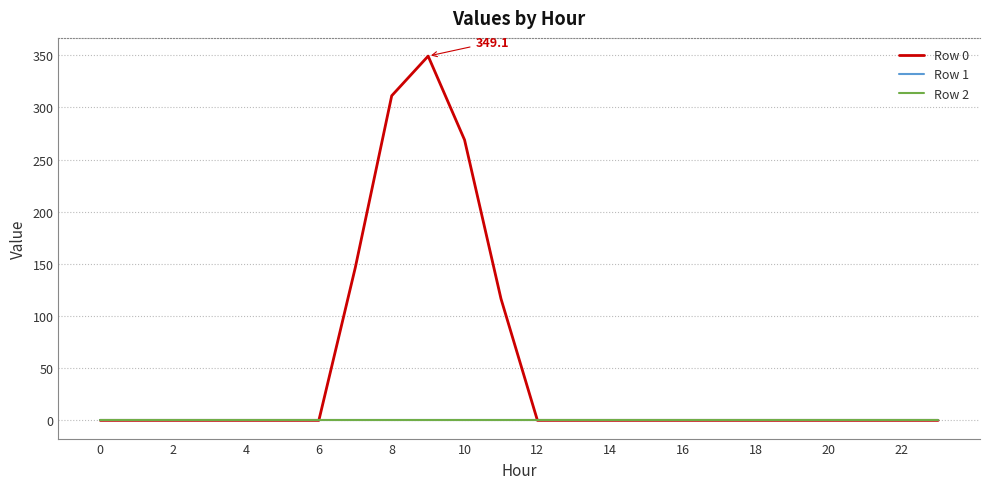

Which series has the largest range (max minus min)?

Row 0